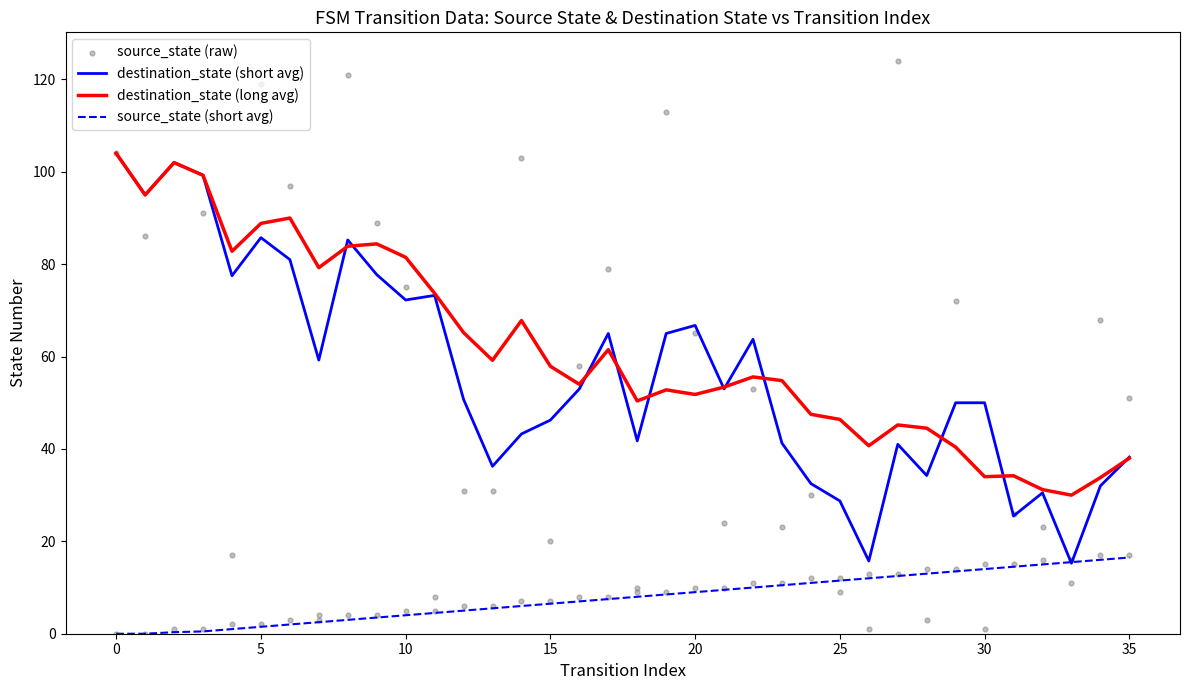

At how many categories does at least one series exceed 29?

36